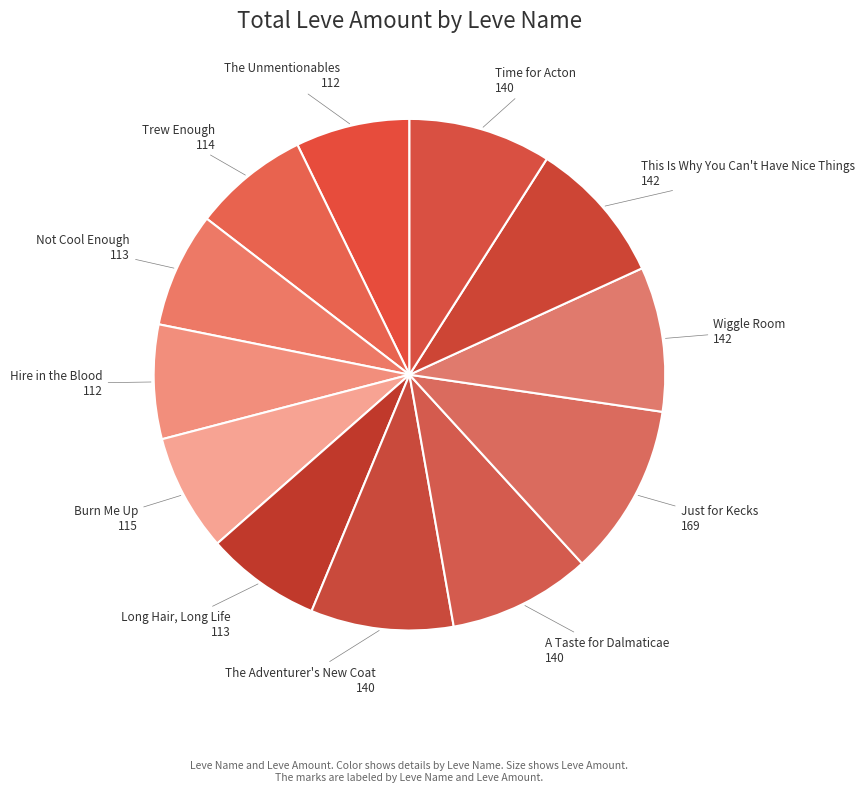

Which category has the biggest portion of the pie?

Just for Kecks